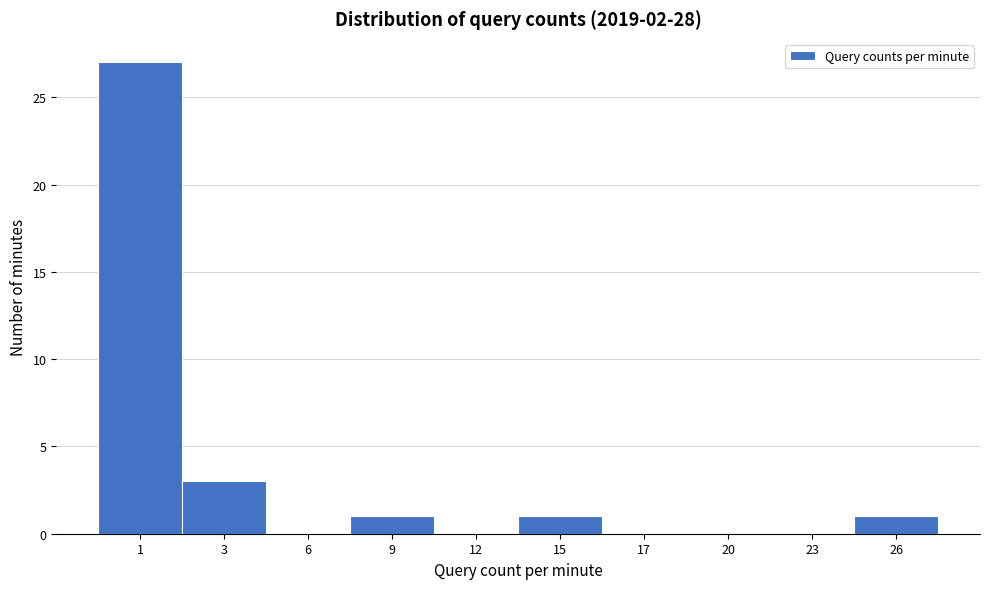

Reading left to right, extract all data points from this chart.

1=27	3=3	6=0	9=1	12=0	15=1	17=0	20=0	23=0	26=1